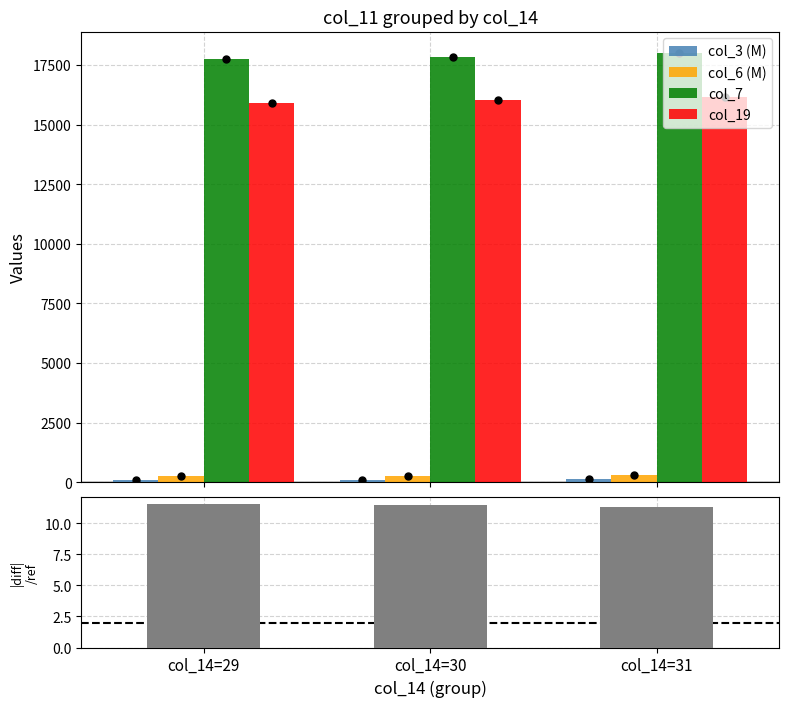

What is the average value of the |col_7 - col_19| / col_19 (%) series?

11.5